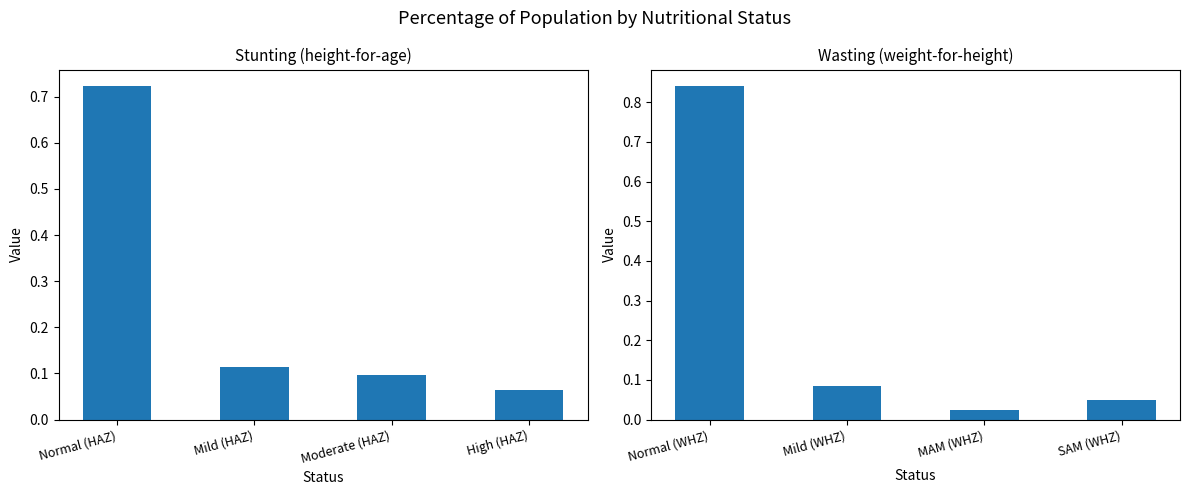

What is the label of the 2nd bar from the right?

MAM (WHZ)